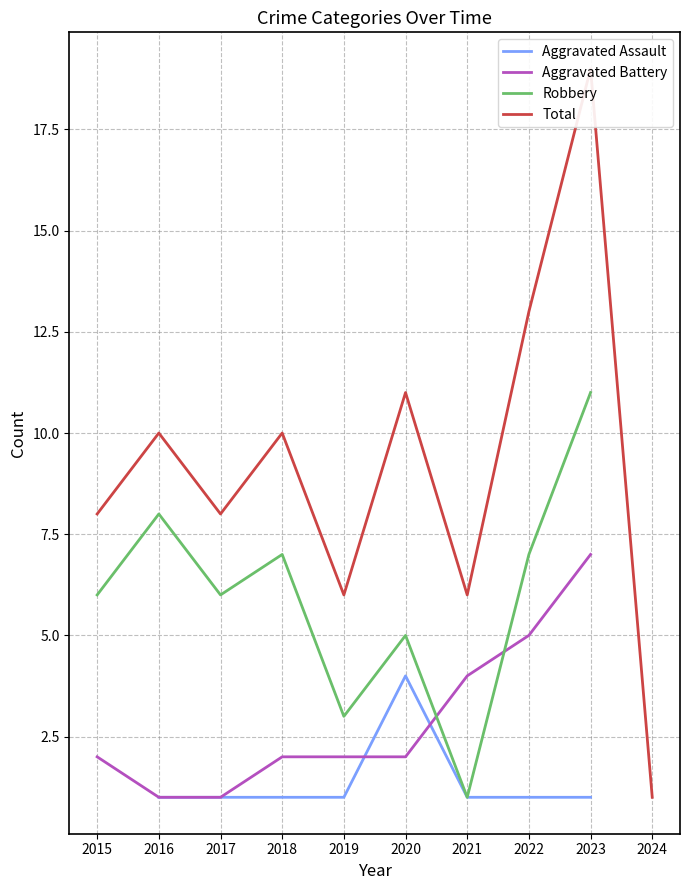

Count the Robbery values in the range 5 to 8.

6